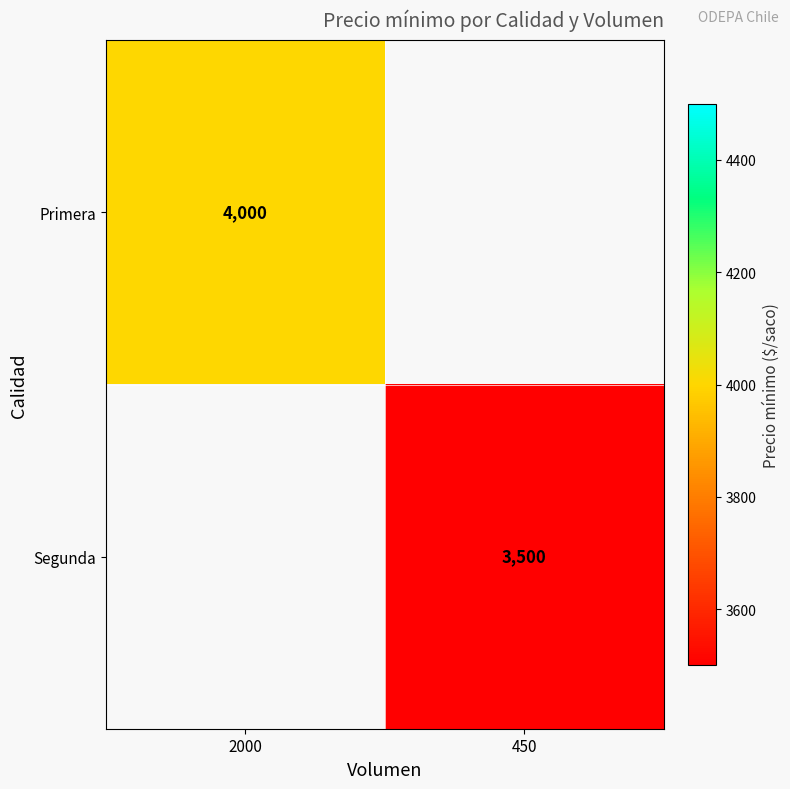

Is the value of Primera at 2000 greater than the value of Segunda at 450?

Yes